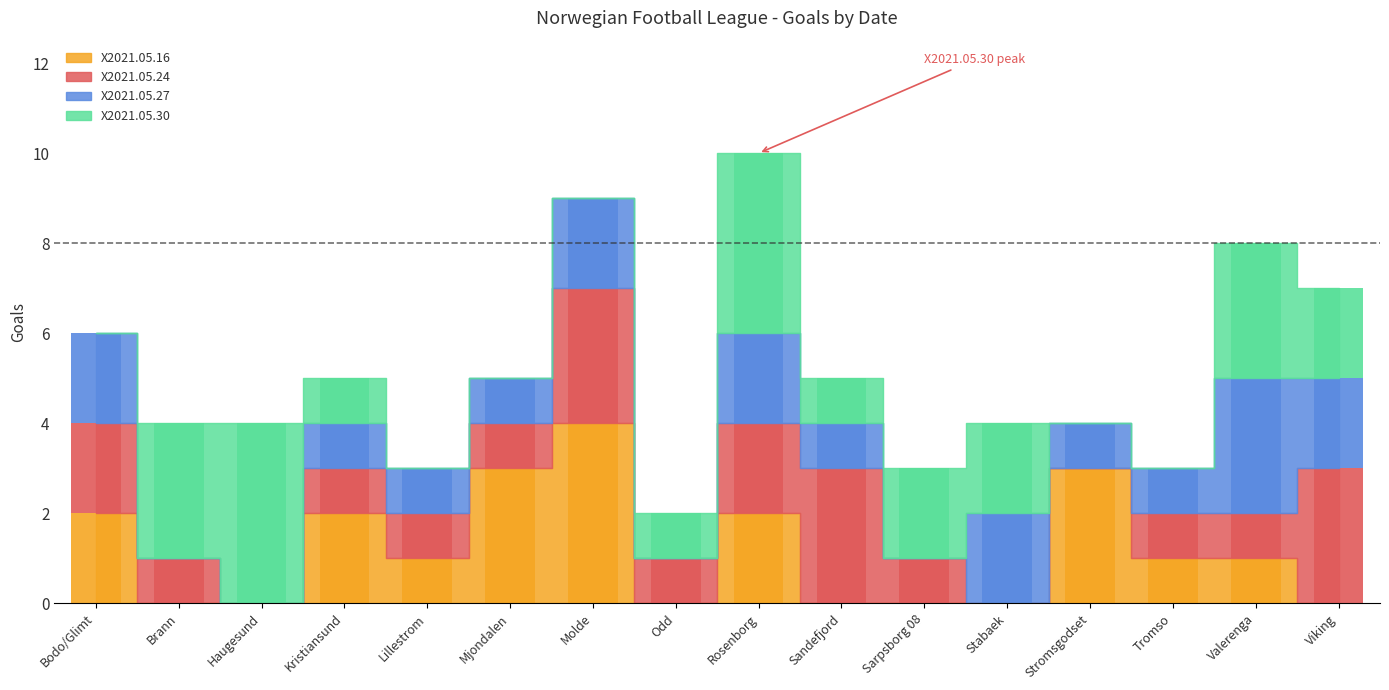

What is the approximate value of X2021.05.16 at Stromsgodset?

3